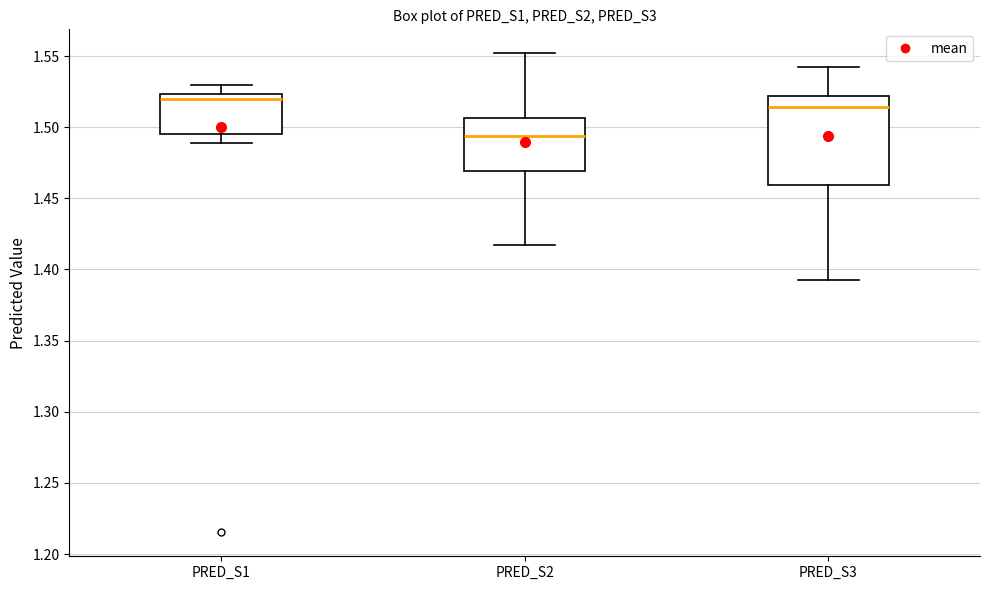

Reading left to right, transcribe this box plot: for each box, give where its median line is, the range the box spans, and where its two whiskers end, as read against the y-axis. The values are not printed on the chart, so give them approximately, as read against the axis.

PRED_S1: median 1.520, box 1.495 to 1.525, whiskers 1.490 to 1.530
PRED_S2: median 1.495, box 1.470 to 1.505, whiskers 1.415 to 1.550
PRED_S3: median 1.515, box 1.460 to 1.520, whiskers 1.390 to 1.540